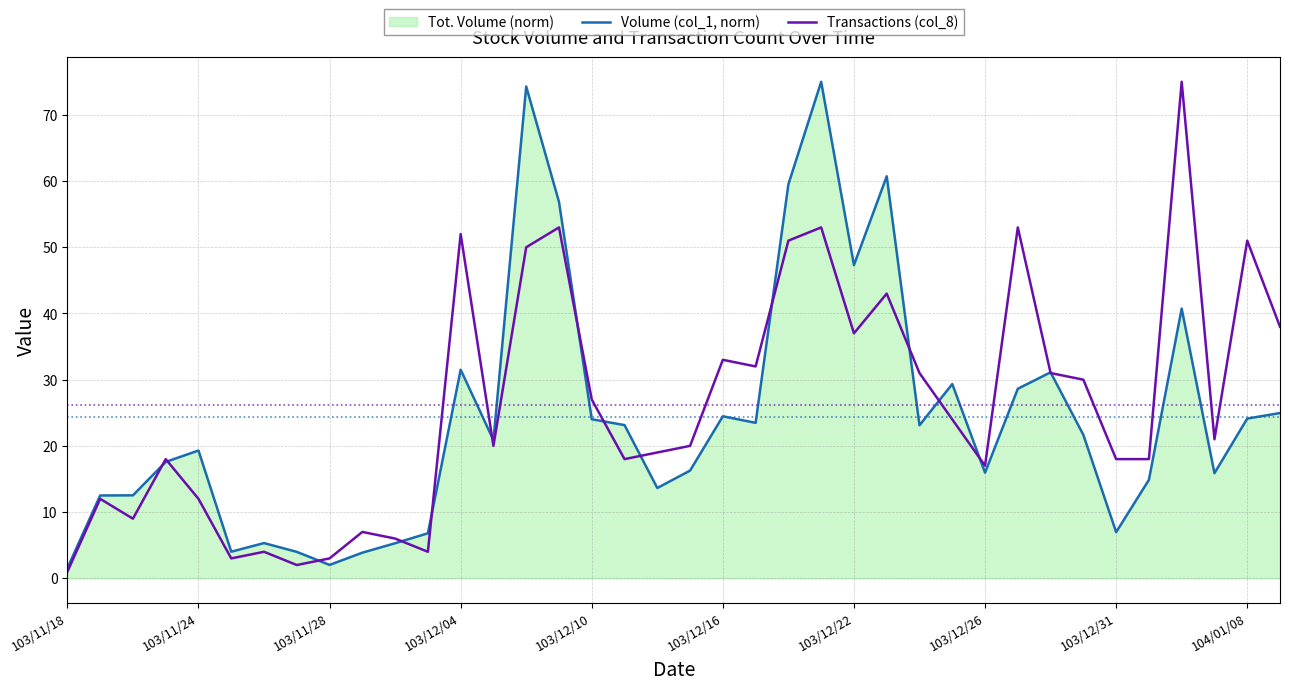

The value of Volume (col_1, norm) at 103/12/04 is 54.4. True or false?

False